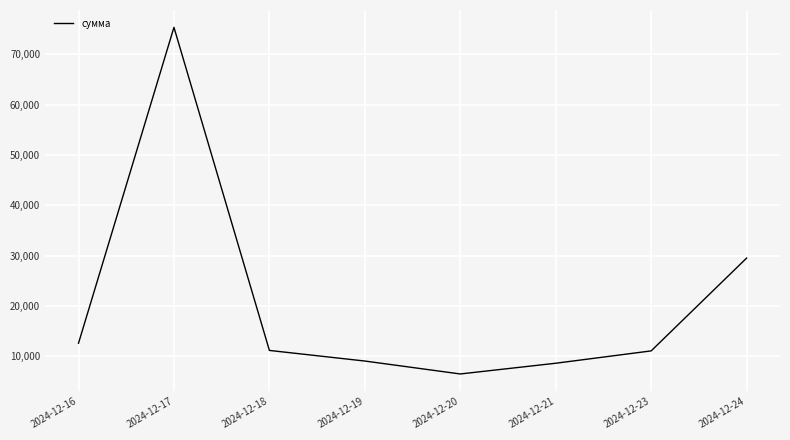

How many values are below 11190?

4